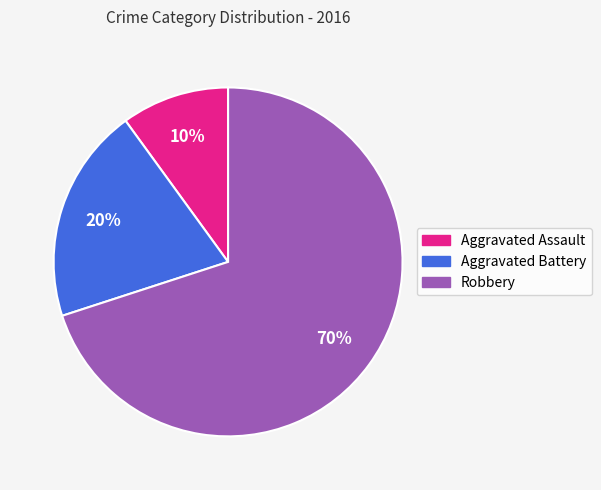

To the nearest percent, what is the difference between the largest and smallest slice percentages?

60%